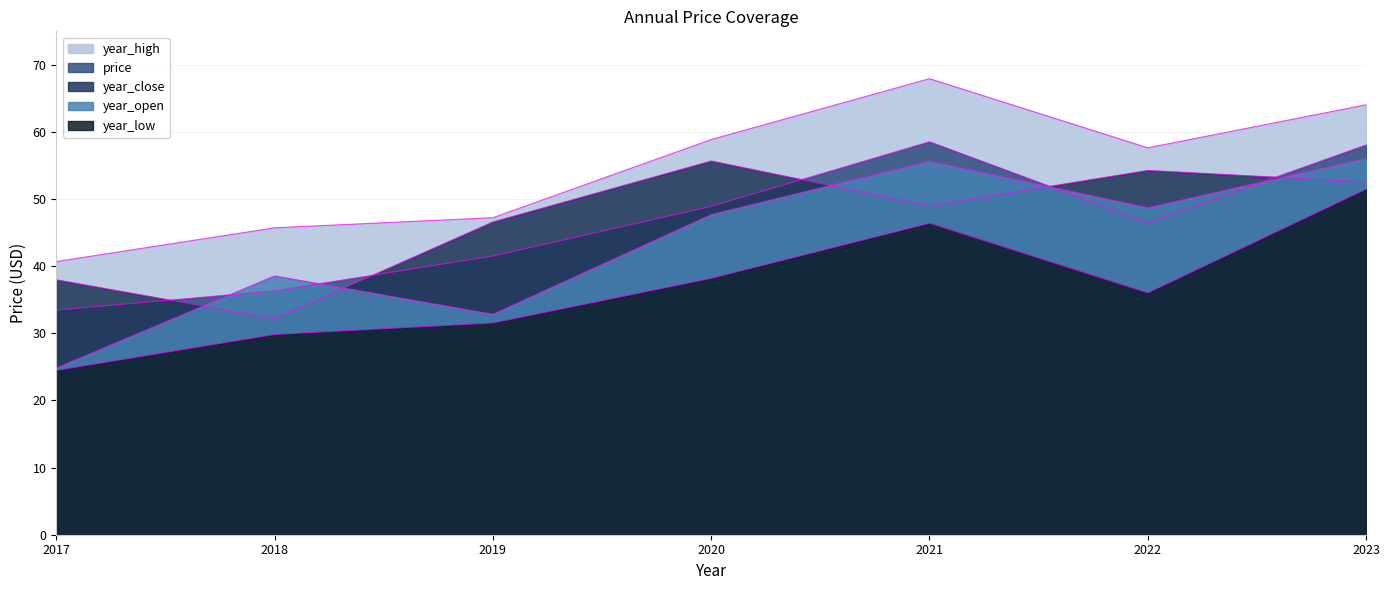

What is the total value across all series at 2023?

282.2